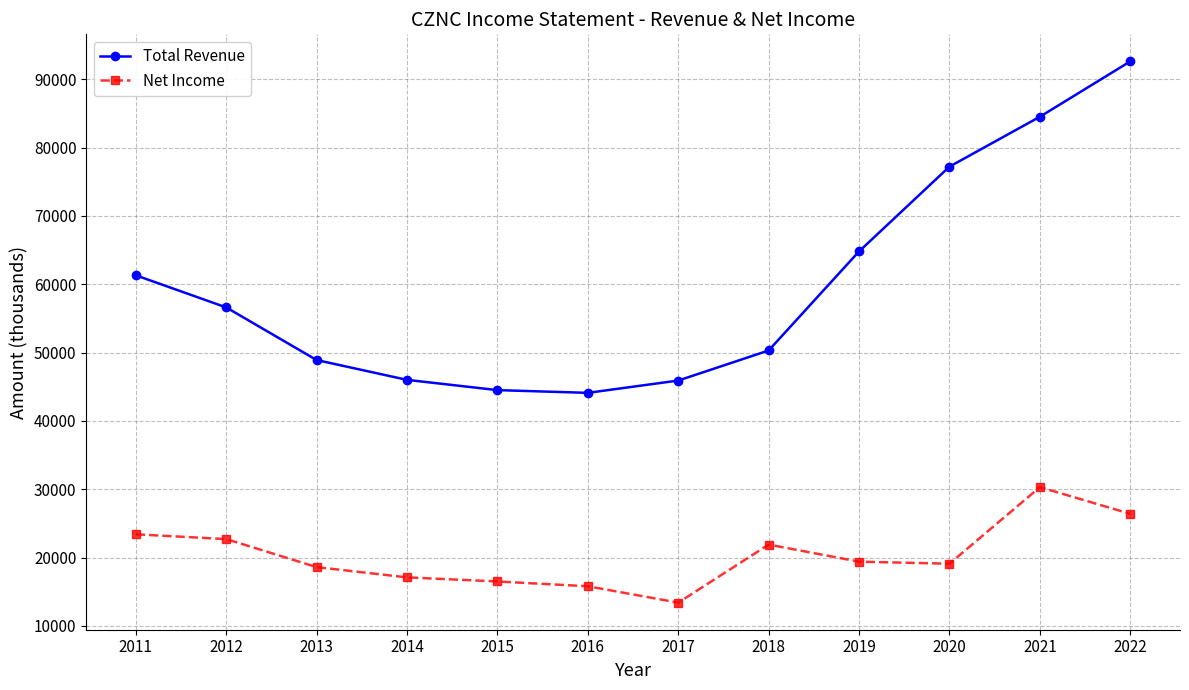

Rank the series by their average value, from highest to lowest.

Total Revenue, Net Income